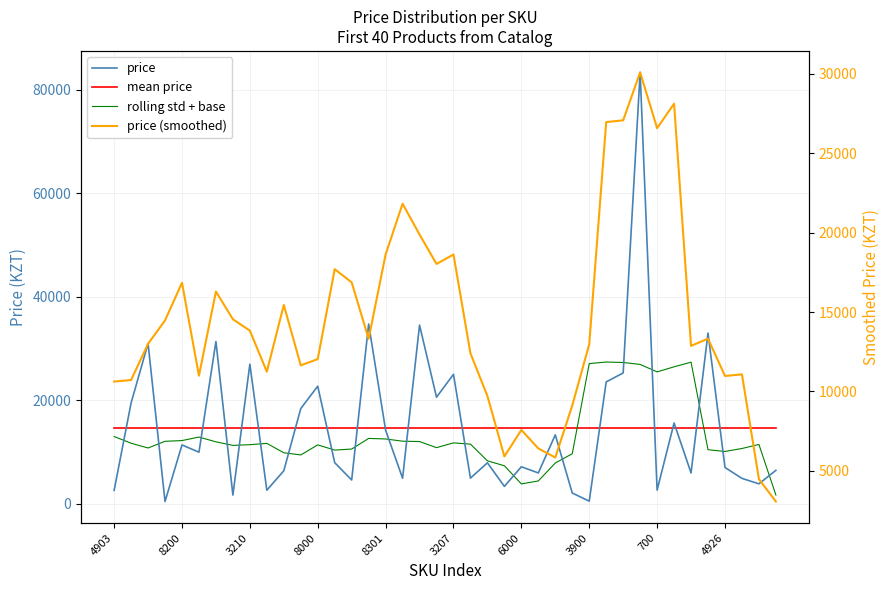

Which has a higher value, 14 or 12?

12